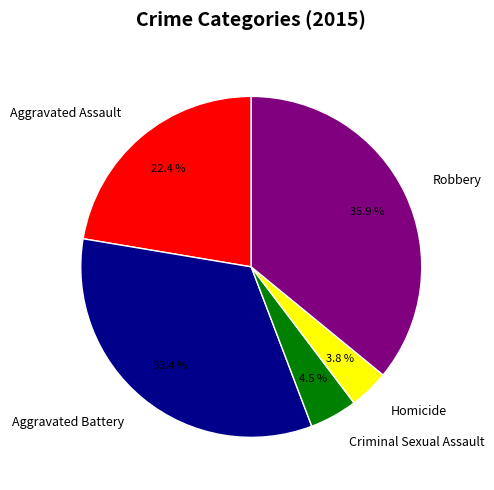

The Robbery slice represents 36% of the pie. True or false?

True